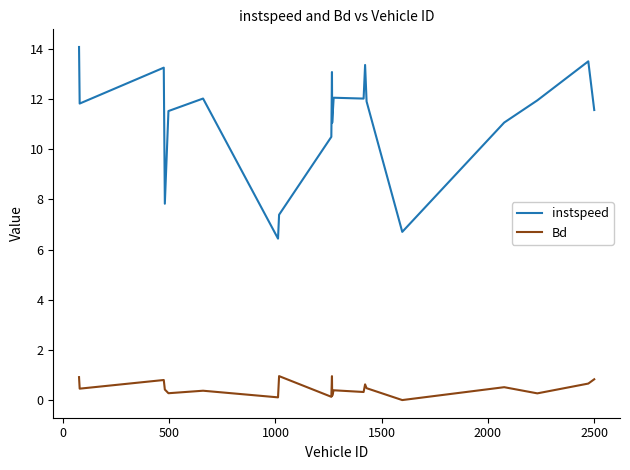

True or false: Bd and instspeed intersect in this chart.

False